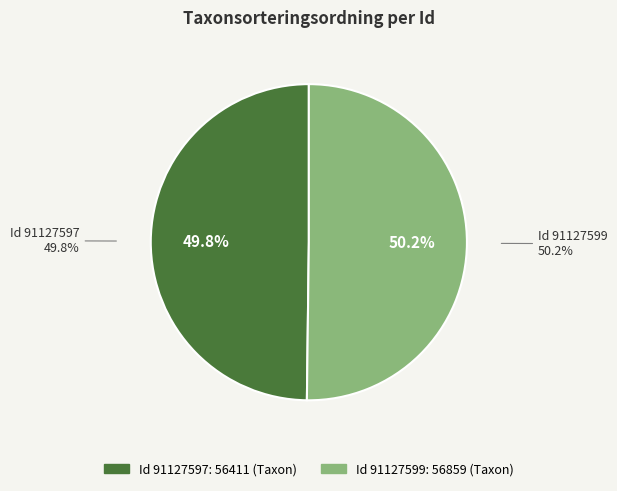

Which category has the smallest portion of the pie?

91127597